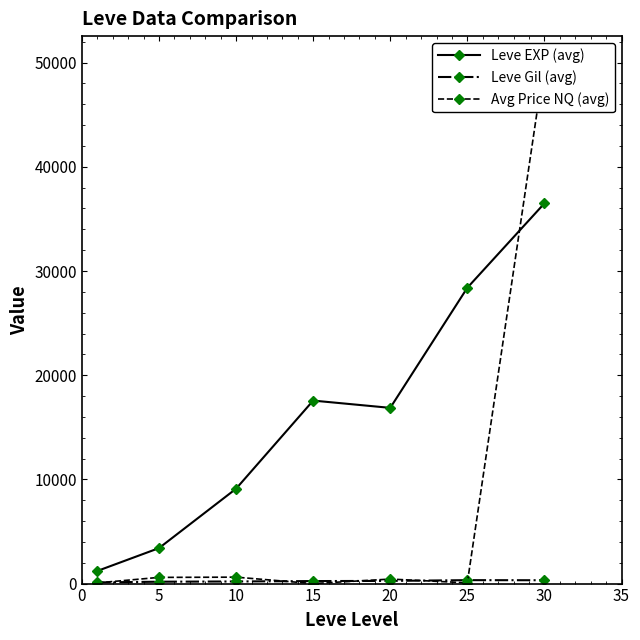

What is the highest value of the Leve EXP (avg) series?

36492.5